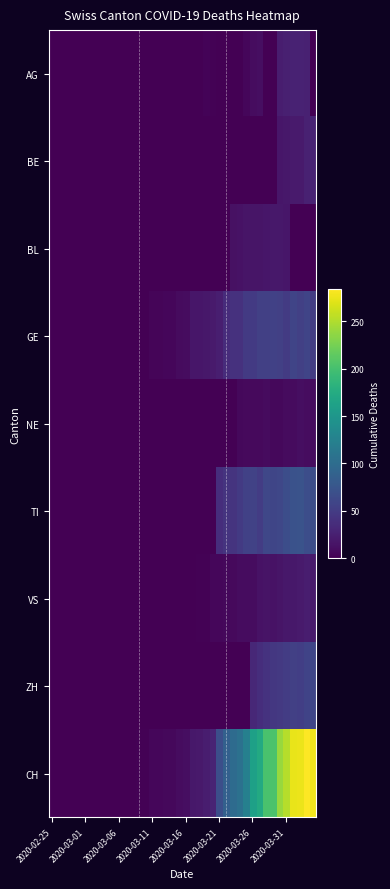

How many categories are shown in the chart?

40